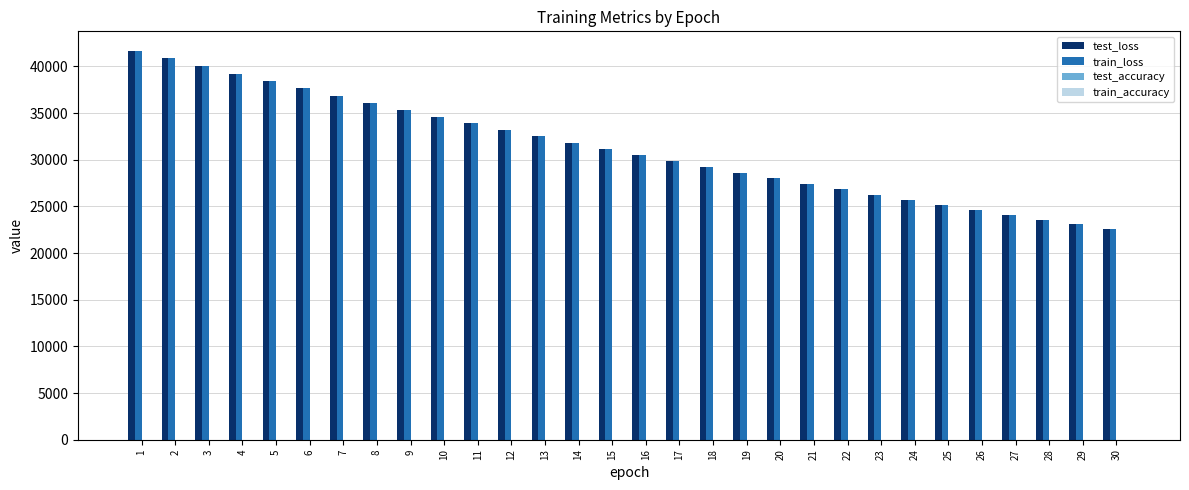

Between 13 and 19, which series saw the biggest shift?

test_loss